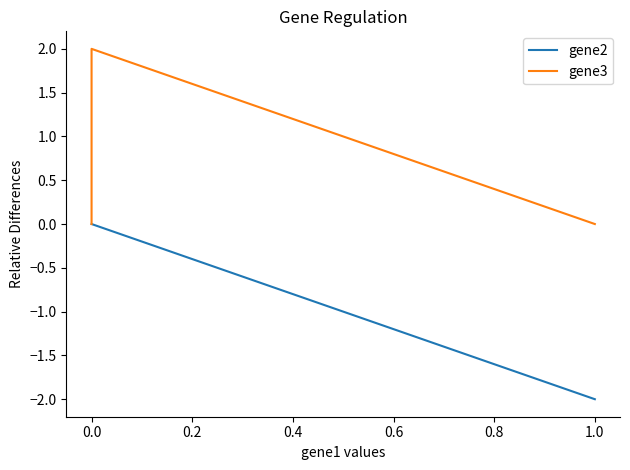

Reading left to right, extract all data points from this chart.

gene2: 0	0	-2
gene3: 0	2	0